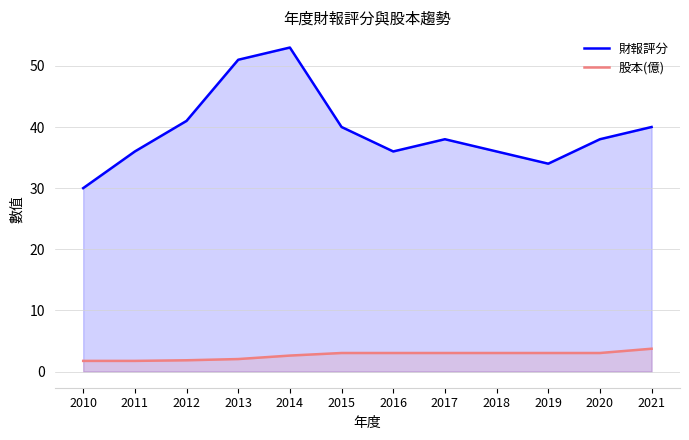

Rank the series at 2020 from highest to lowest value.

財報評分, 股本(億)